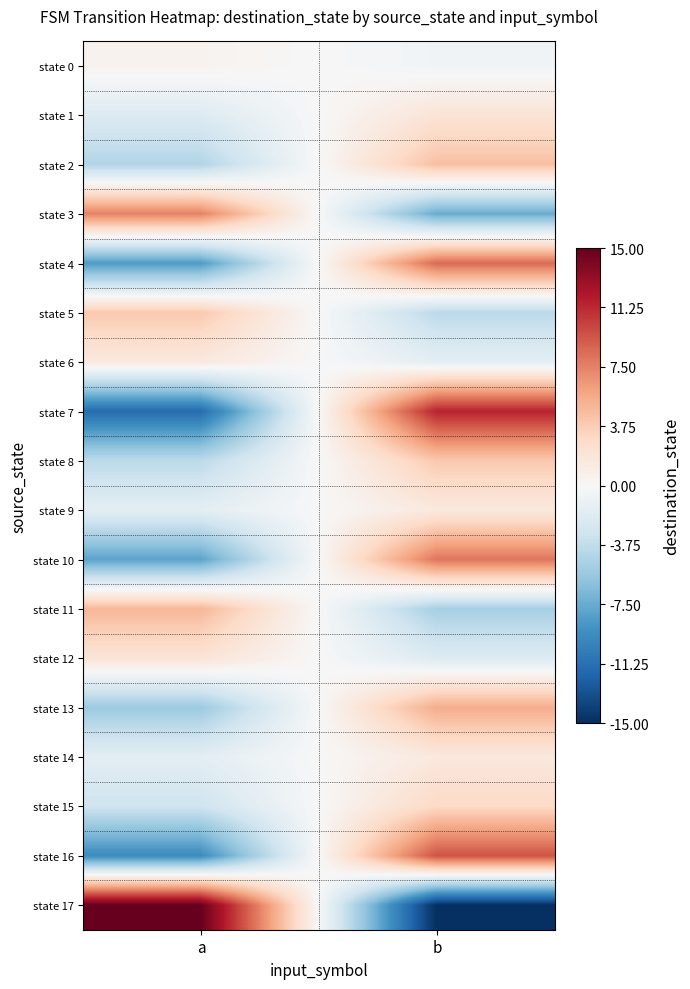

At which category does the chart reach its minimum across all series?

b